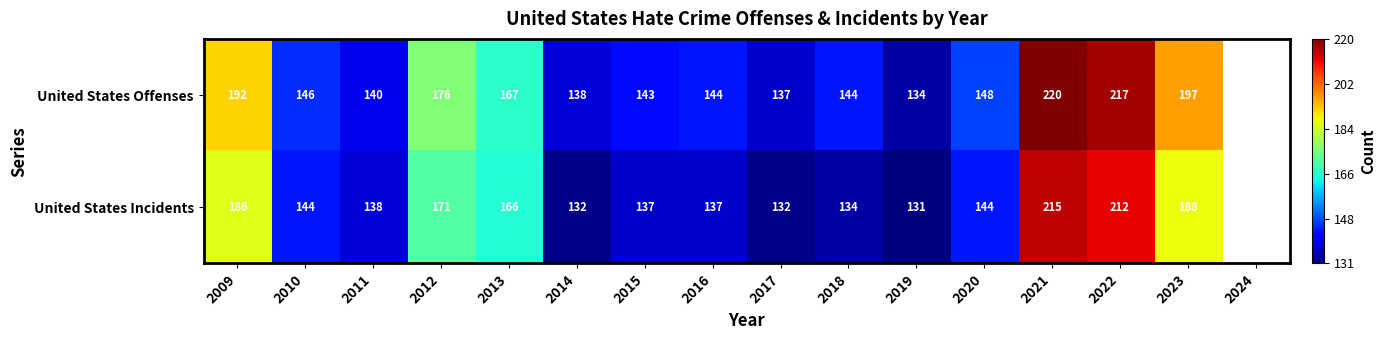

Between 2018 and 2022, which series saw the biggest shift?

United States Incidents